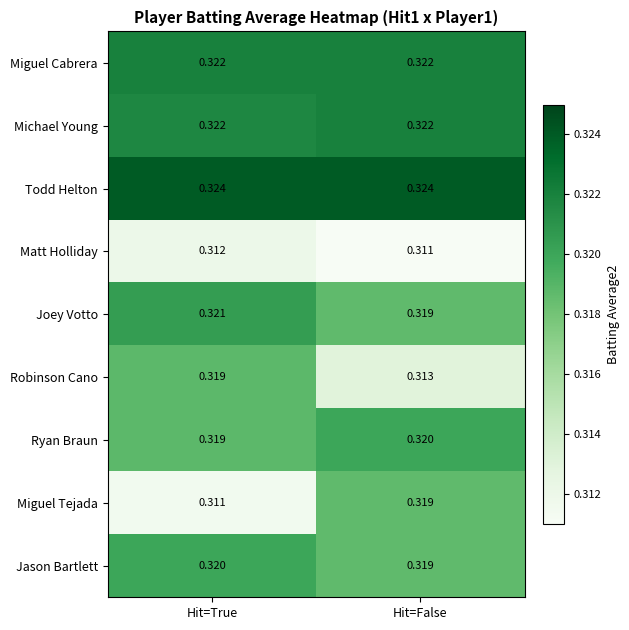

Which series changed the most between Hit=True and Hit=False?

Miguel Tejada